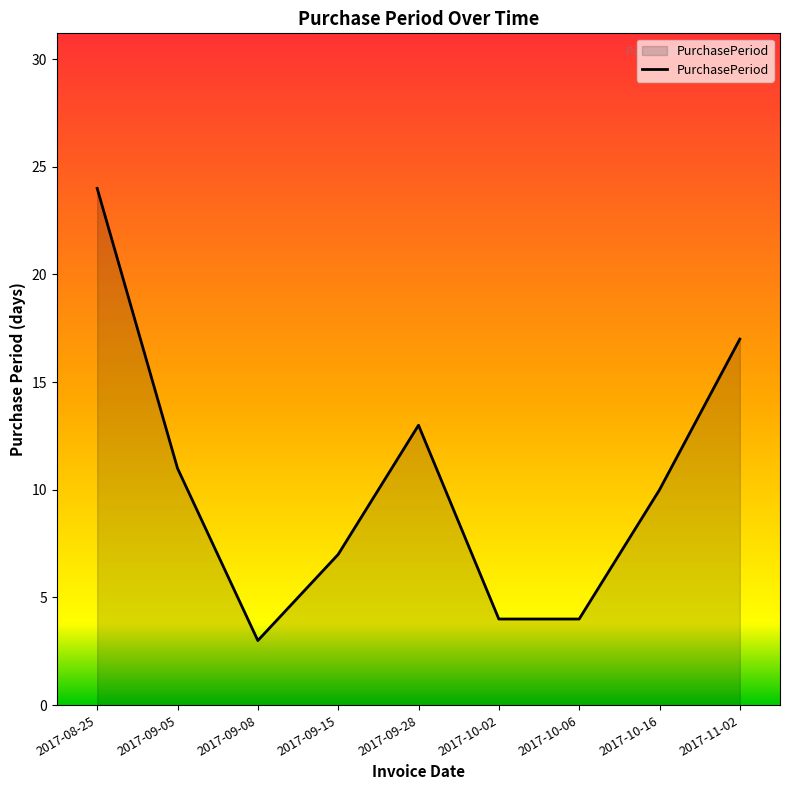

What position from the left is 2017-10-06?

7